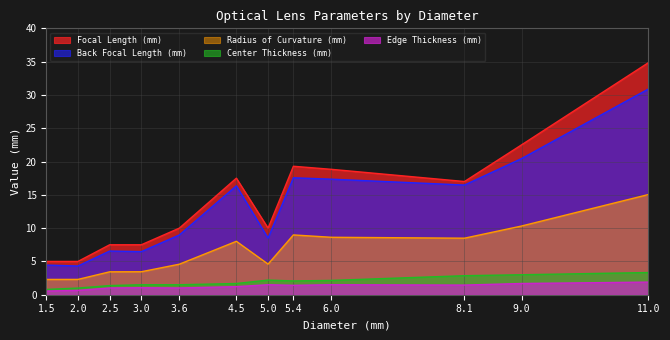

At which label does Focal Length (mm) reach its minimum?

1.5